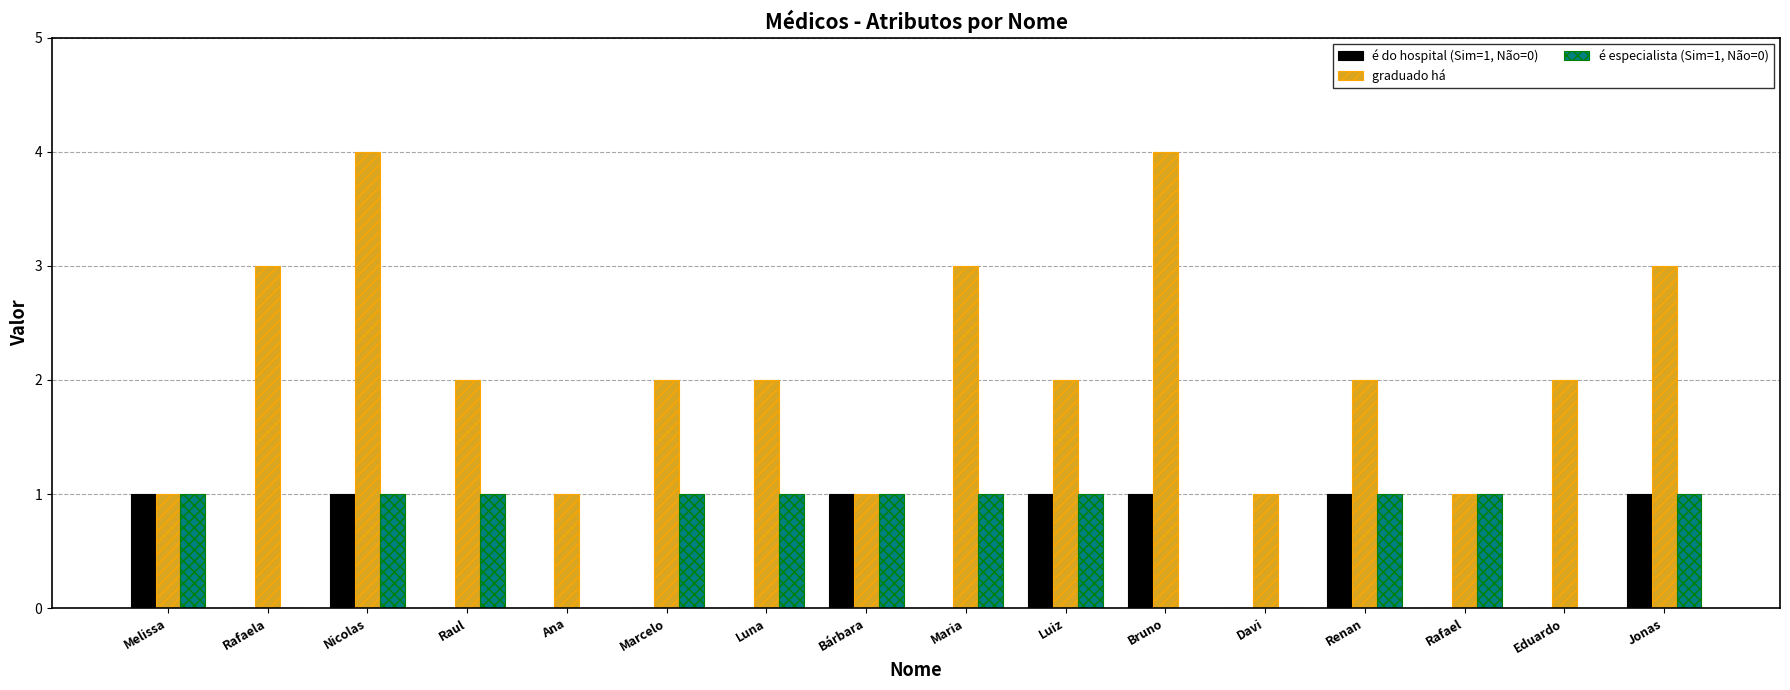

Is it true that é especialista (Sim=1, Não=0) equals 1 at Renan?

True